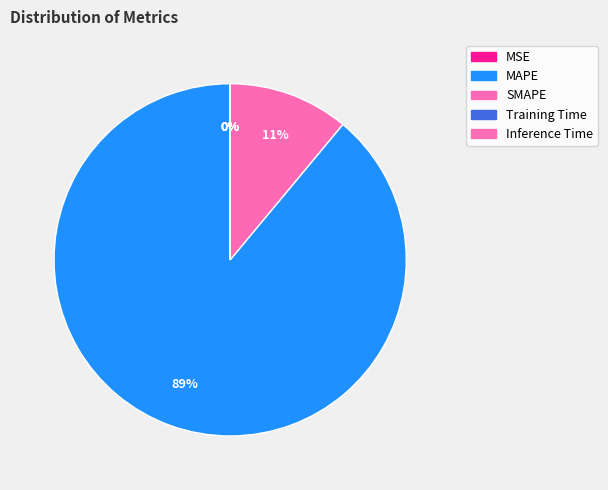

Which category has the biggest portion of the pie?

MAPE